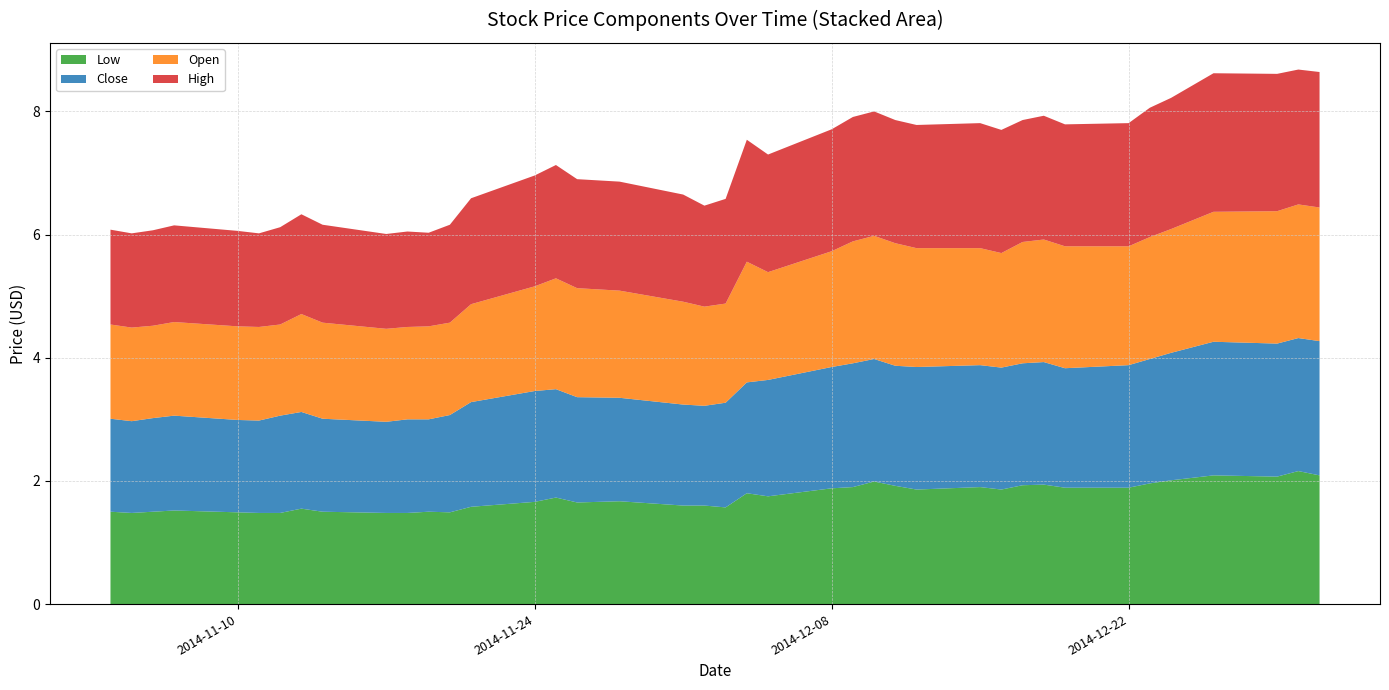

What is the highest value of the Low series?

2.2